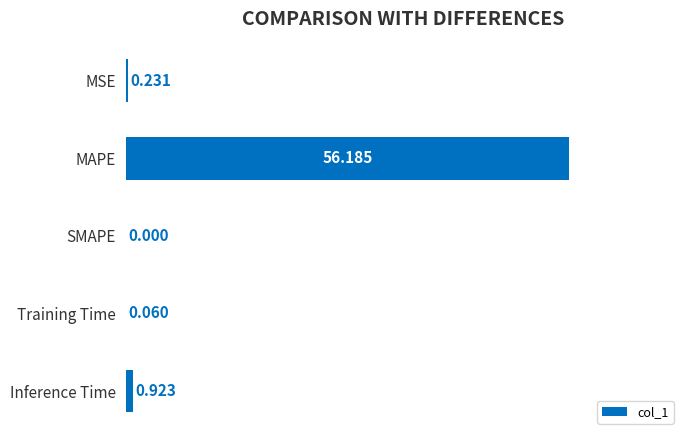

Count the number of values greater than 0.

4